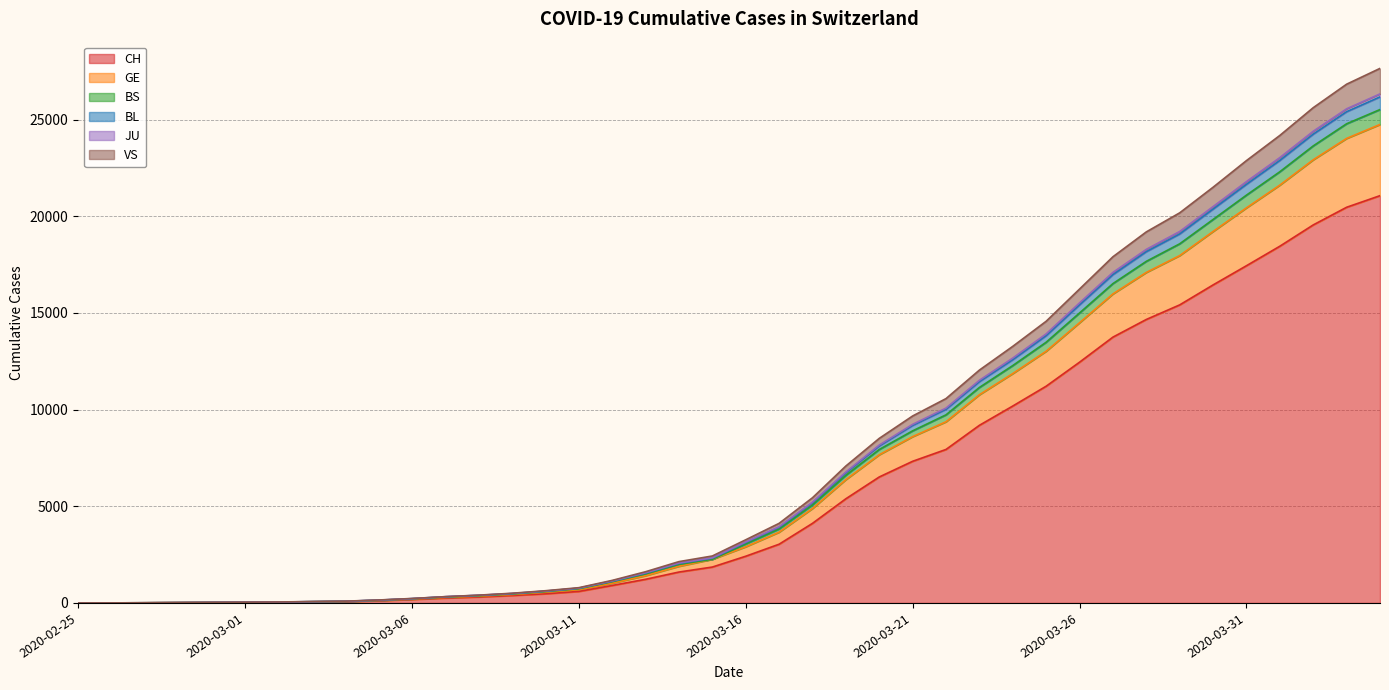

What is the lowest value of the BL series?

1